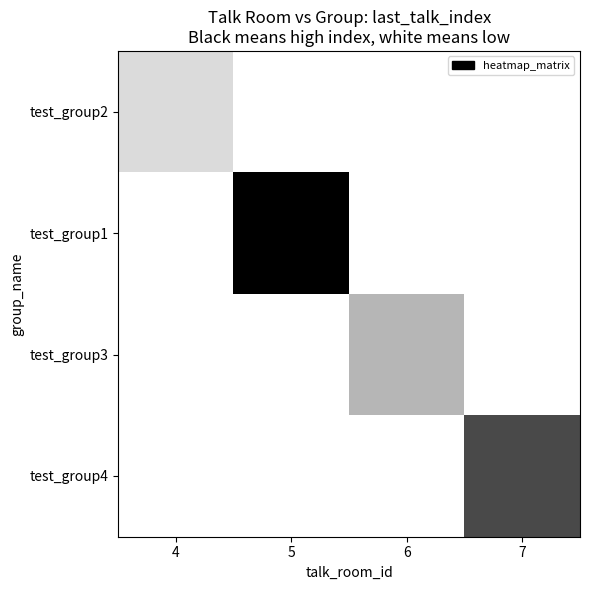

At how many categories does at least one series exceed 3?

2